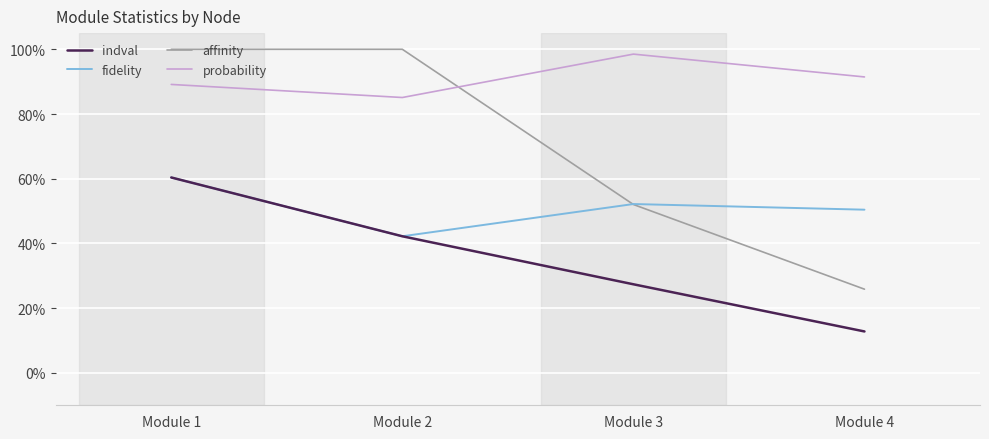

What are all the series names shown in the legend?

indval, fidelity, affinity, probability